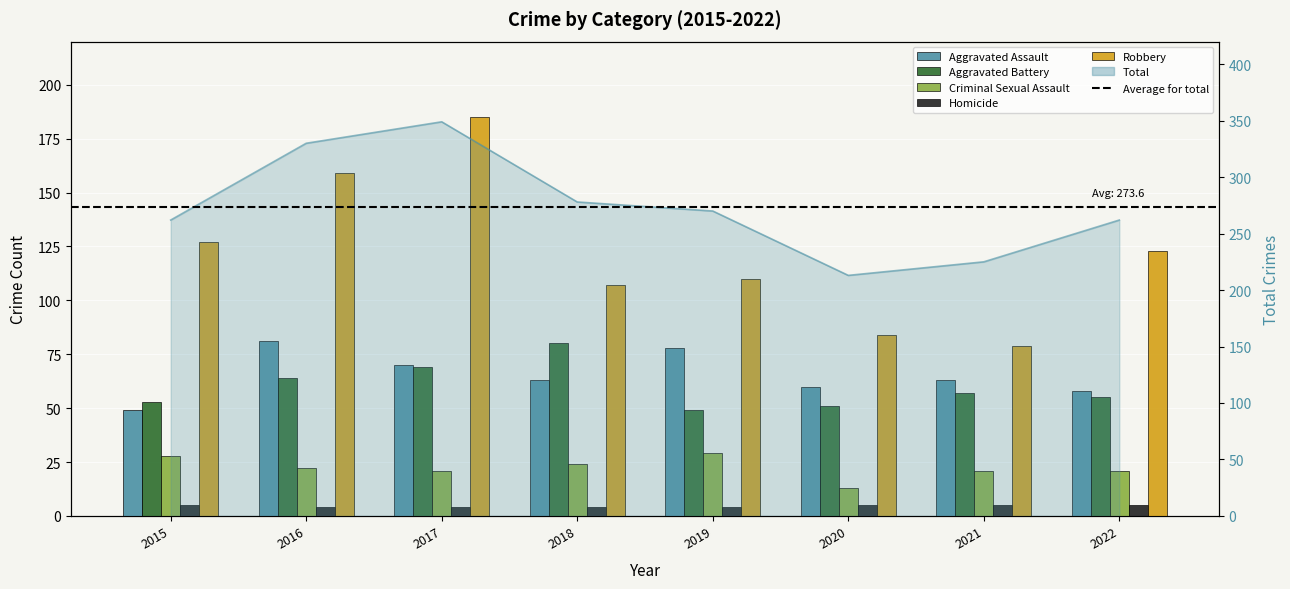

How many bars are there in each group?

5